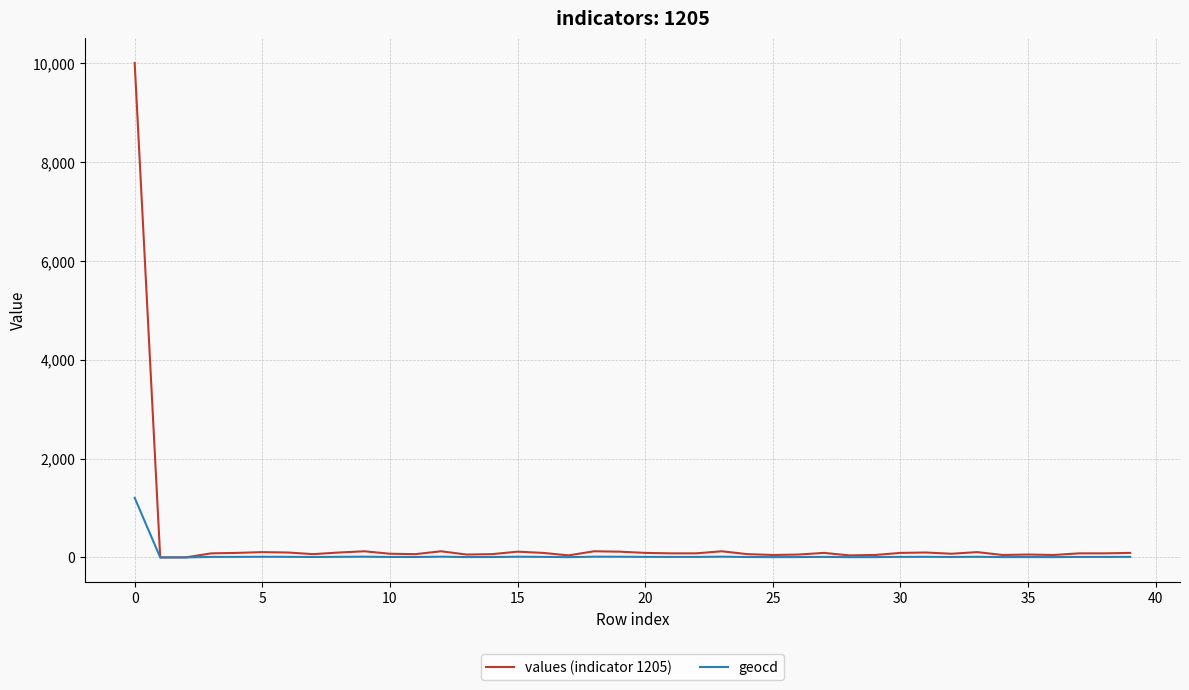

What is the greatest value displayed?

10000